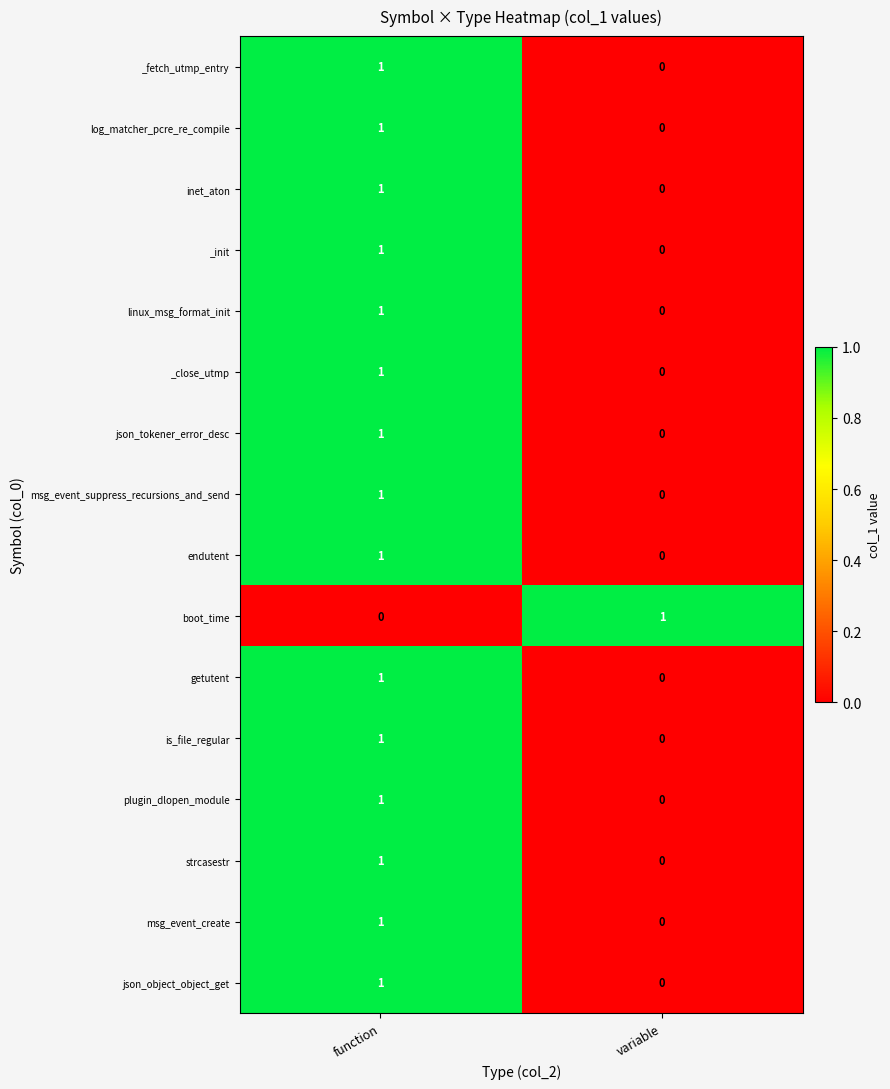

Which category has the lowest value in the getutent series?

variable